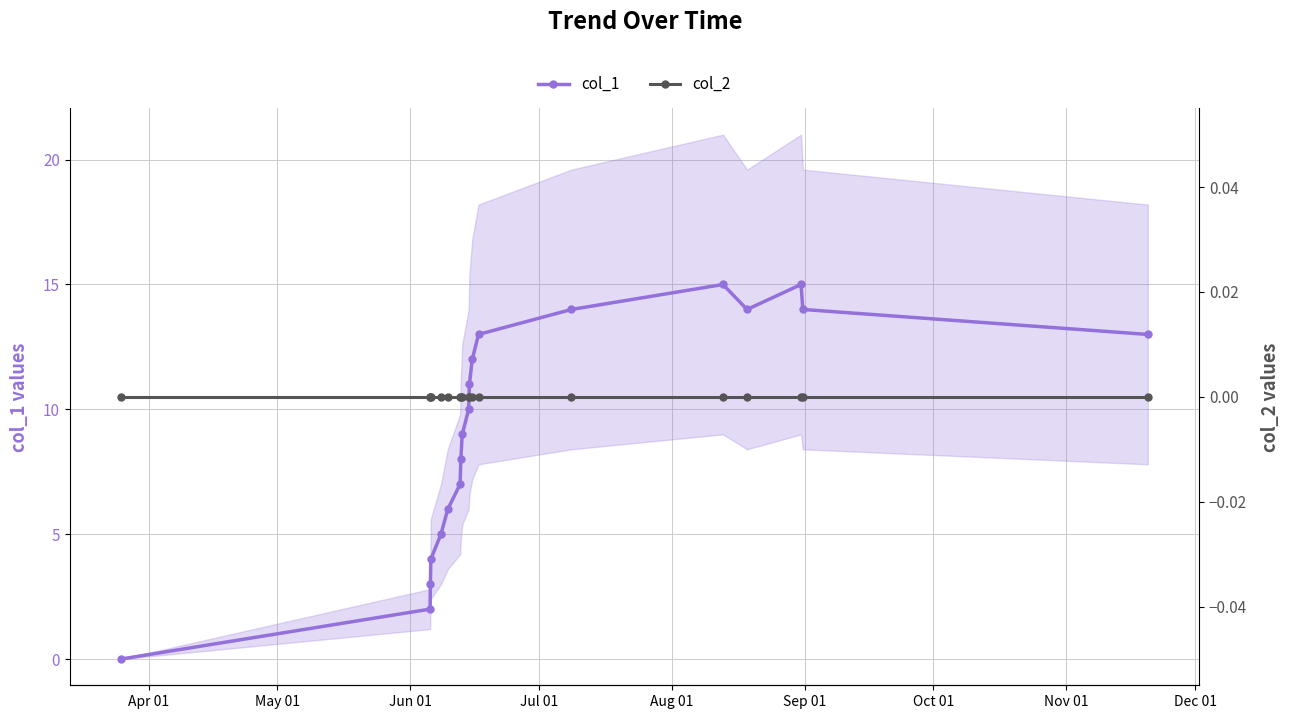

Rank the series by their average value, from lowest to highest.

col_2, col_1